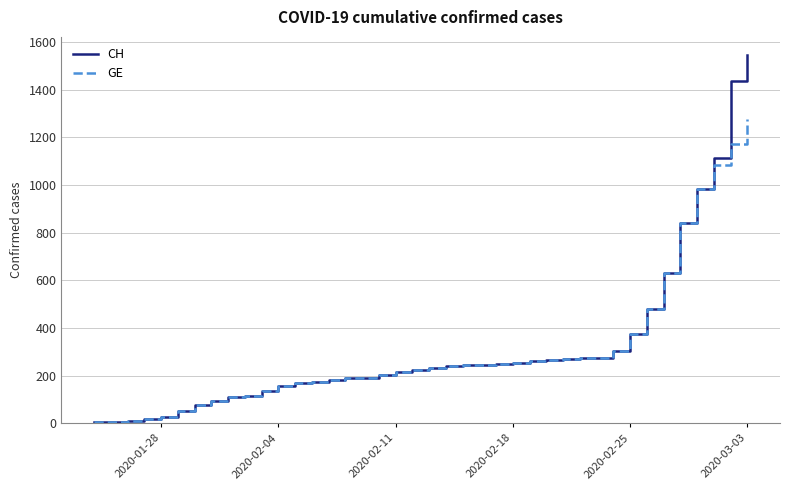

What is the maximum value for GE?

1278